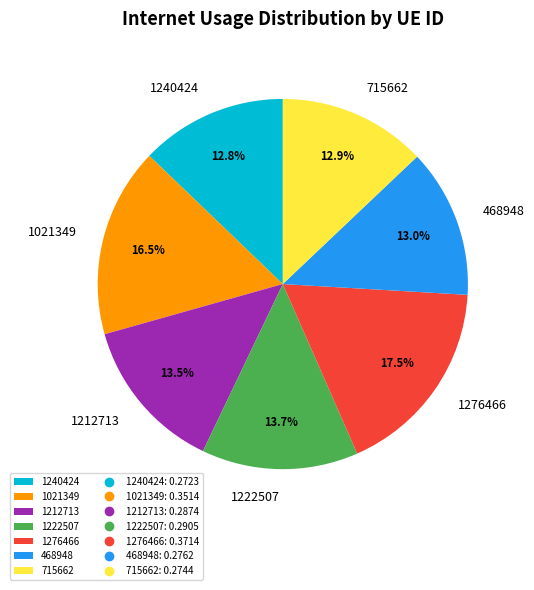

What percentage is the 1222507 slice, to the nearest percent?

14%